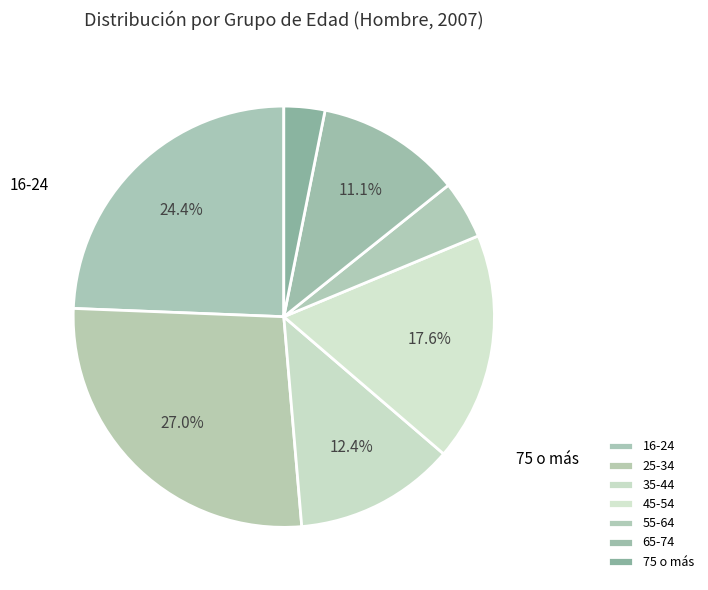

How much of the chart is everything except 45-54?

82.4%